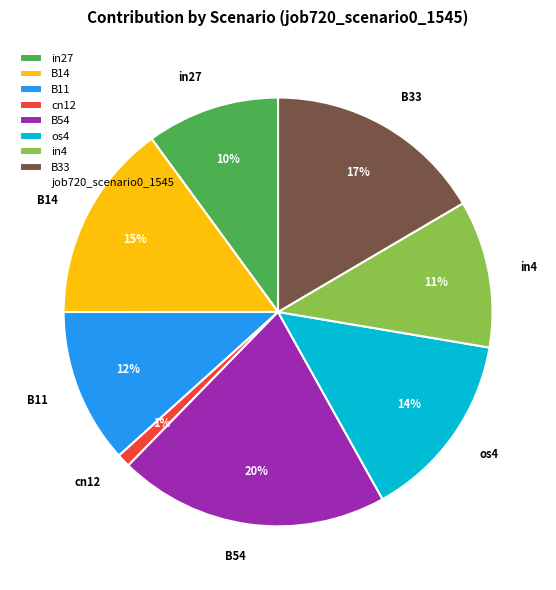

To the nearest percent, what percentage of the pie is cn12?

1%